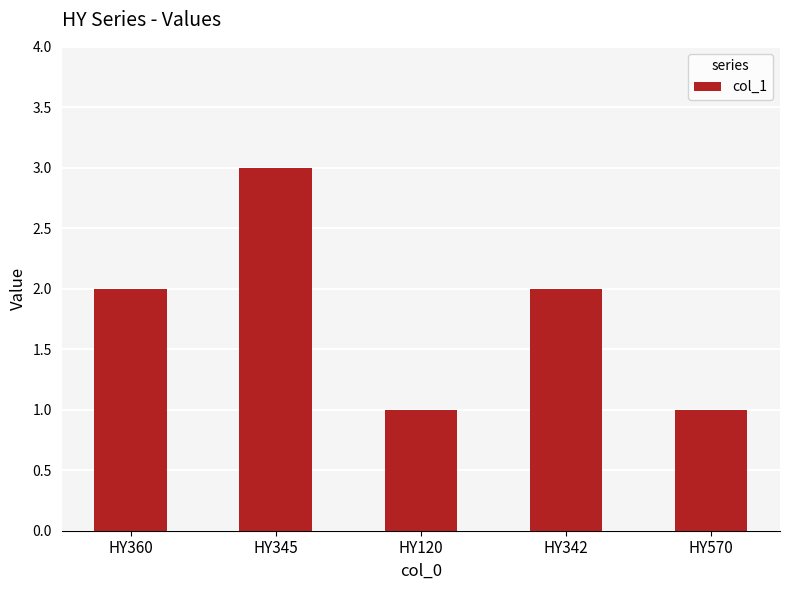

What is the label of the 1st bar from the left?

HY360